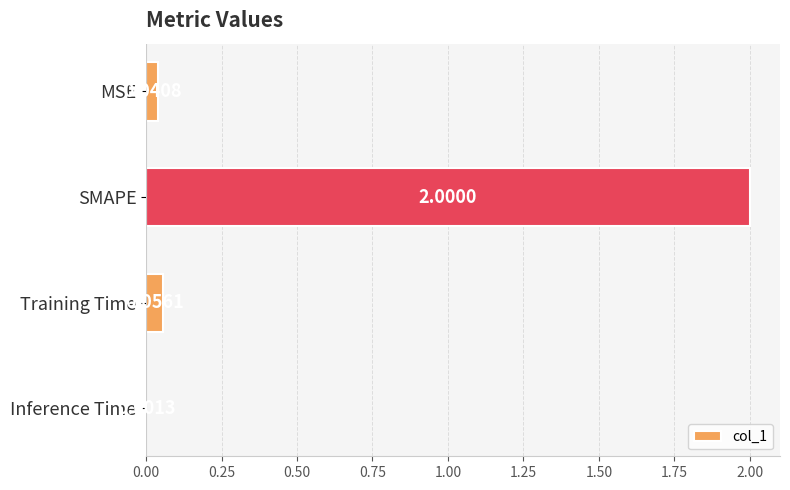

What is the sum of all values?

2.1